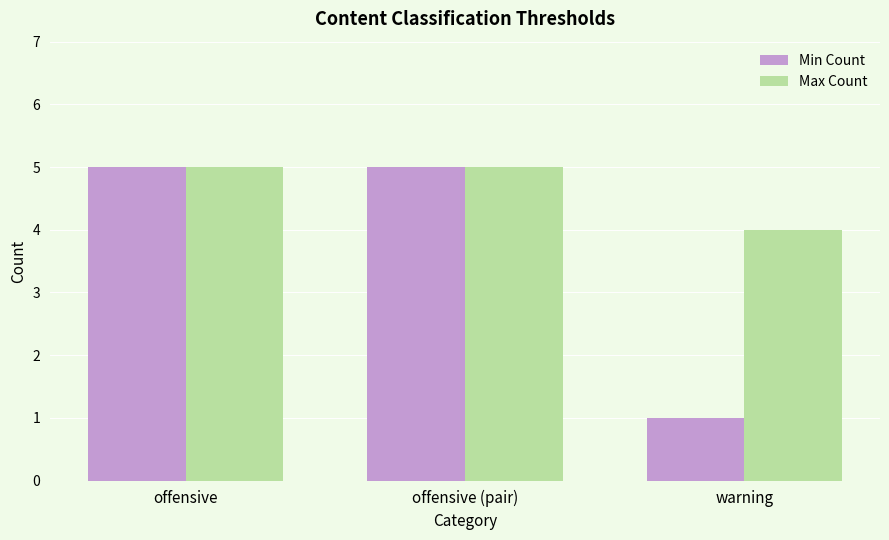

What is the sum of the Max Count values at offensive (pair) and warning?

9